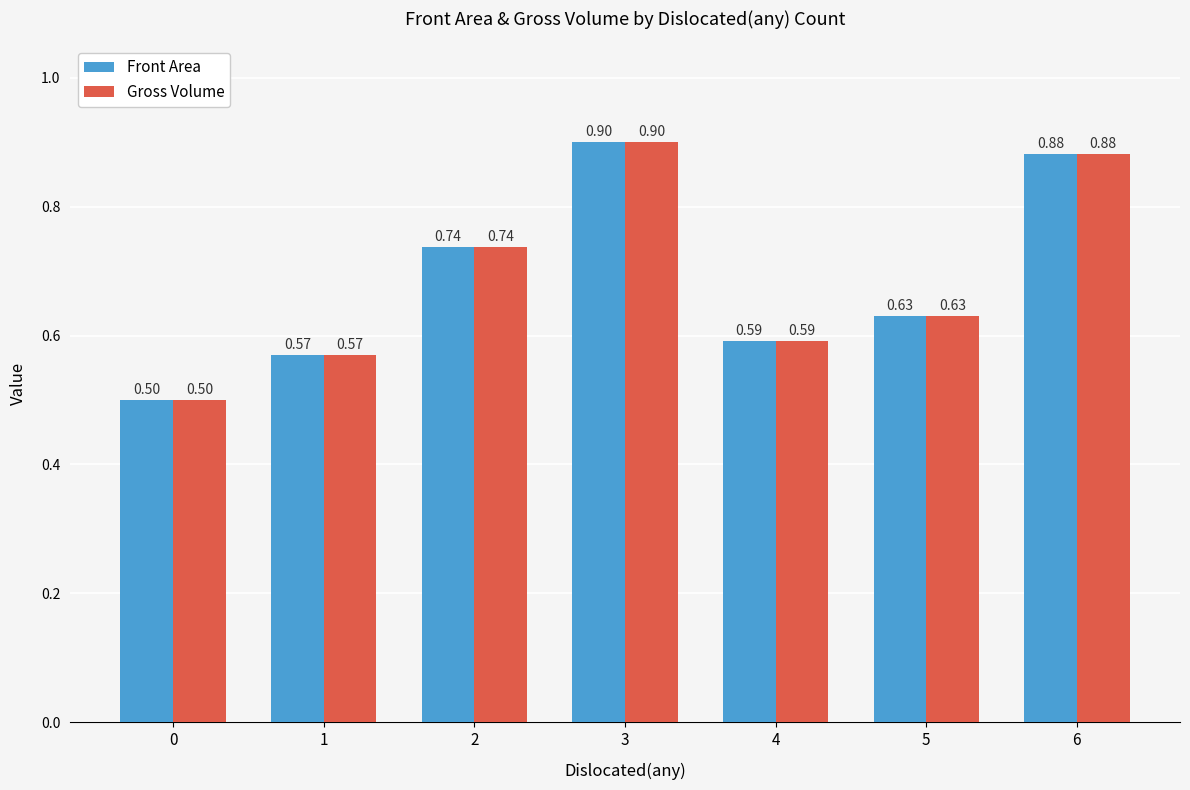

Rank the categories by Gross Volume value from lowest to highest.

0, 1, 4, 5, 2, 6, 3